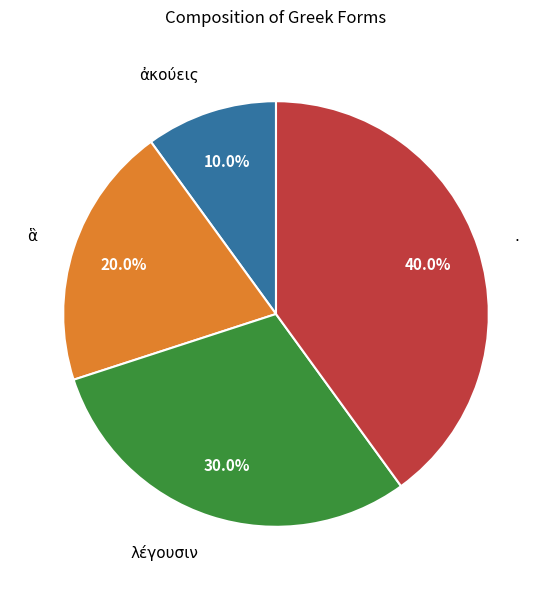

Does any single category account for the majority?

No